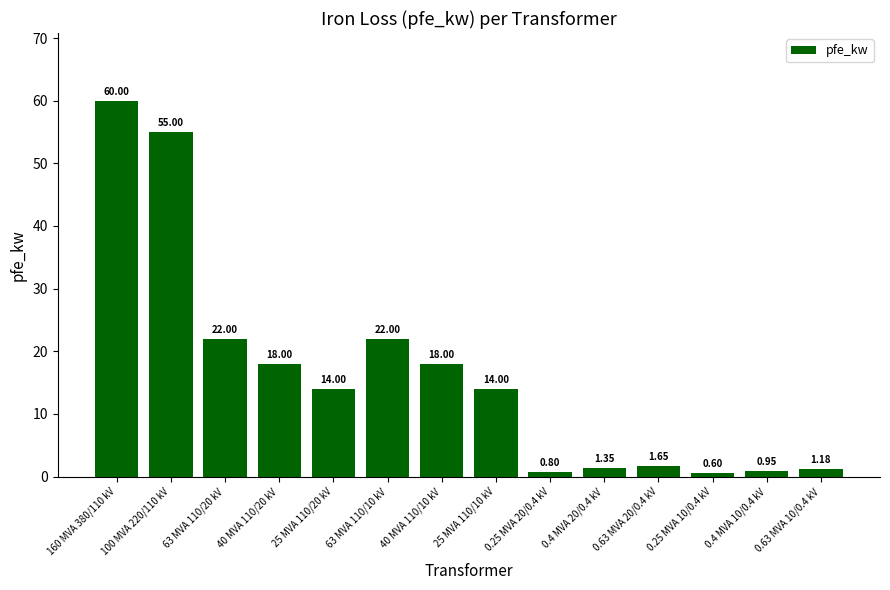

What is the sum of all values?

229.5